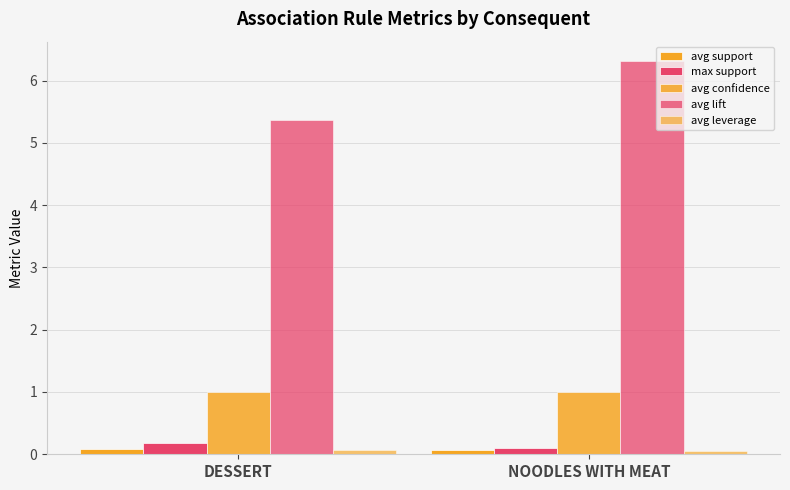

Which series has the largest total across all categories?

avg lift